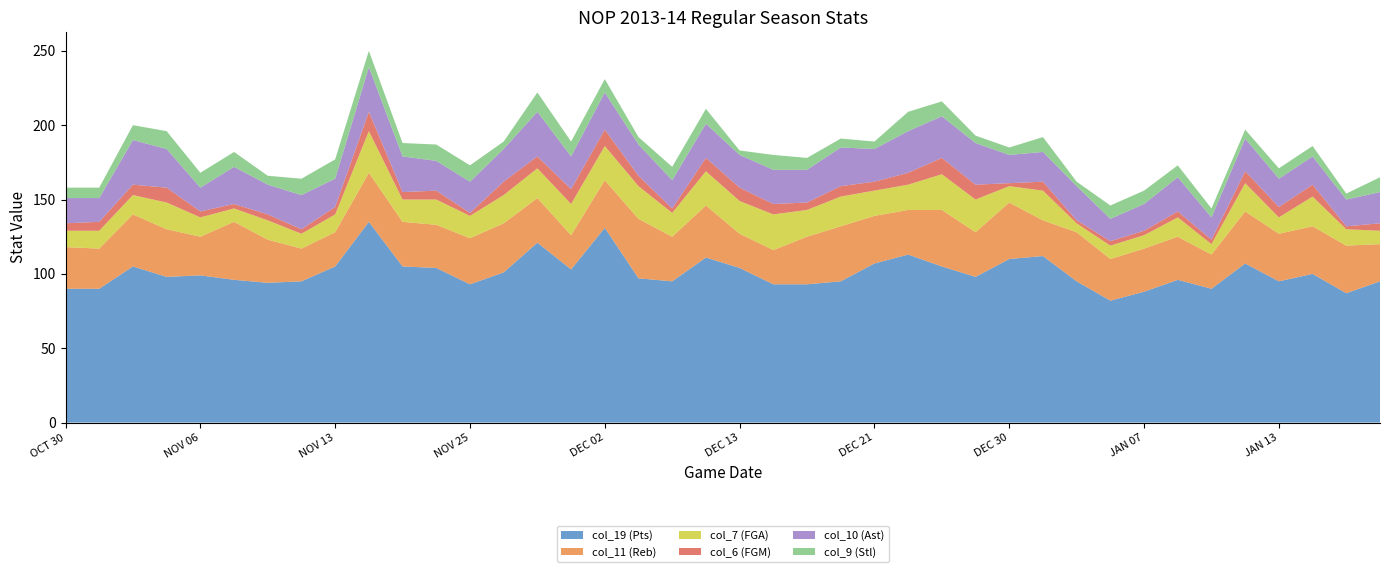

Reading left to right, what are all the values shown in this chart?

col_19 (Pts): OCT 30=90	NOV 01=90	NOV 02=105	NOV 05=98	NOV 06=99	NOV 08=96	NOV 10=94	NOV 12=95	NOV 13=105	NOV 16=135	NOV 20=105	NOV 22=104	NOV 25=93	NOV 26=101	NOV 29=121	DEC 01=103	DEC 02=131	DEC 04=97	DEC 06=95	DEC 11=111	DEC 13=104	DEC 15=93	DEC 17=93	DEC 18=95	DEC 21=107	DEC 23=113	DEC 27=105	DEC 28=98	DEC 30=110	JAN 01=112	JAN 03=95	JAN 04=82	JAN 07=88	JAN 08=96	JAN 10=90	JAN 11=107	JAN 13=95	JAN 15=100	JAN 18=87	JAN 20=95
col_11 (Reb): OCT 30=28	NOV 01=27	NOV 02=35	NOV 05=32	NOV 06=26	NOV 08=39	NOV 10=29	NOV 12=22	NOV 13=23	NOV 16=33	NOV 20=30	NOV 22=29	NOV 25=31	NOV 26=33	NOV 29=30	DEC 01=23	DEC 02=32	DEC 04=40	DEC 06=30	DEC 11=35	DEC 13=23	DEC 15=23	DEC 17=32	DEC 18=37	DEC 21=32	DEC 23=30	DEC 27=38	DEC 28=30	DEC 30=38	JAN 01=24	JAN 03=33	JAN 04=28	JAN 07=29	JAN 08=29	JAN 10=23	JAN 11=35	JAN 13=32	JAN 15=32	JAN 18=32	JAN 20=25
col_7 (FGA): OCT 30=11	NOV 01=12	NOV 02=13	NOV 05=18	NOV 06=13	NOV 08=9	NOV 10=13	NOV 12=10	NOV 13=12	NOV 16=28	NOV 20=15	NOV 22=17	NOV 25=15	NOV 26=19	NOV 29=20	DEC 01=21	DEC 02=23	DEC 04=22	DEC 06=16	DEC 11=23	DEC 13=22	DEC 15=24	DEC 17=18	DEC 18=20	DEC 21=17	DEC 23=17	DEC 27=24	DEC 28=22	DEC 30=11	JAN 01=20	JAN 03=6	JAN 04=9	JAN 07=9	JAN 08=13	JAN 10=7	JAN 11=19	JAN 13=11	JAN 15=20	JAN 18=11	JAN 20=9
col_6 (FGM): OCT 30=5	NOV 01=6	NOV 02=7	NOV 05=10	NOV 06=4	NOV 08=3	NOV 10=4	NOV 12=3	NOV 13=5	NOV 16=13	NOV 20=5	NOV 22=6	NOV 25=2	NOV 26=9	NOV 29=8	DEC 01=10	DEC 02=11	DEC 04=7	DEC 06=3	DEC 11=9	DEC 13=9	DEC 15=7	DEC 17=5	DEC 18=7	DEC 21=6	DEC 23=8	DEC 27=11	DEC 28=10	DEC 30=2	JAN 01=6	JAN 03=2	JAN 04=3	JAN 07=3	JAN 08=4	JAN 10=3	JAN 11=8	JAN 13=7	JAN 15=8	JAN 18=2	JAN 20=5
col_10 (Ast): OCT 30=17	NOV 01=16	NOV 02=30	NOV 05=26	NOV 06=16	NOV 08=25	NOV 10=20	NOV 12=23	NOV 13=19	NOV 16=30	NOV 20=24	NOV 22=20	NOV 25=21	NOV 26=22	NOV 29=30	DEC 01=22	DEC 02=25	DEC 04=21	DEC 06=19	DEC 11=23	DEC 13=22	DEC 15=23	DEC 17=22	DEC 18=26	DEC 21=22	DEC 23=28	DEC 27=28	DEC 28=28	DEC 30=19	JAN 01=20	JAN 03=23	JAN 04=15	JAN 07=18	JAN 08=23	JAN 10=15	JAN 11=22	JAN 13=19	JAN 15=19	JAN 18=18	JAN 20=21
col_9 (Stl): OCT 30=7	NOV 01=7	NOV 02=10	NOV 05=12	NOV 06=10	NOV 08=10	NOV 10=6	NOV 12=11	NOV 13=13	NOV 16=11	NOV 20=9	NOV 22=11	NOV 25=11	NOV 26=5	NOV 29=13	DEC 01=10	DEC 02=9	DEC 04=5	DEC 06=9	DEC 11=10	DEC 13=3	DEC 15=10	DEC 17=8	DEC 18=6	DEC 21=5	DEC 23=13	DEC 27=10	DEC 28=5	DEC 30=5	JAN 01=10	JAN 03=3	JAN 04=9	JAN 07=9	JAN 08=8	JAN 10=6	JAN 11=6	JAN 13=7	JAN 15=7	JAN 18=4	JAN 20=10